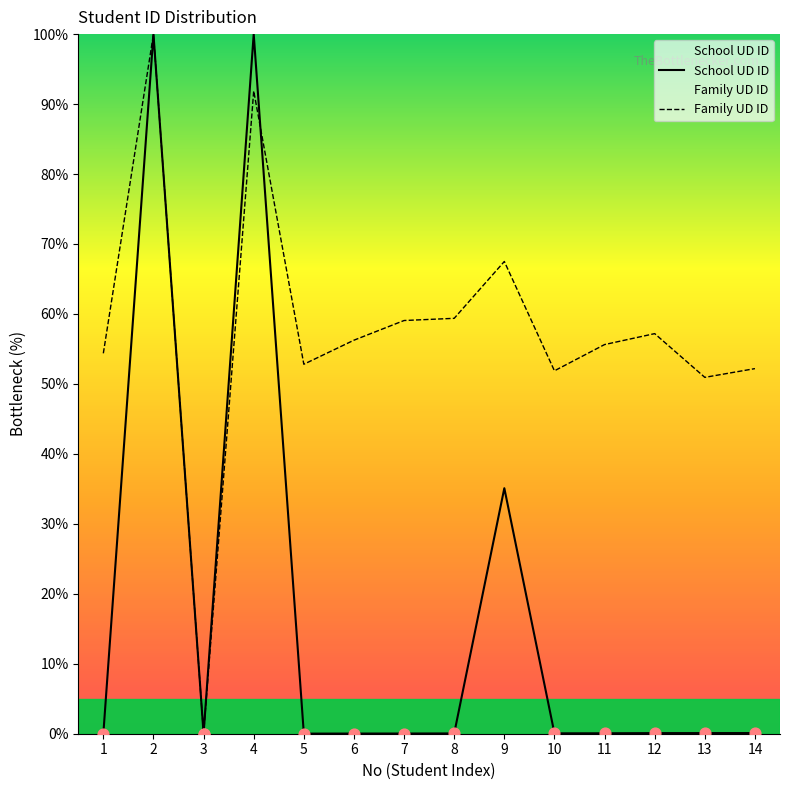

At which category is the sum across all series the highest?

2